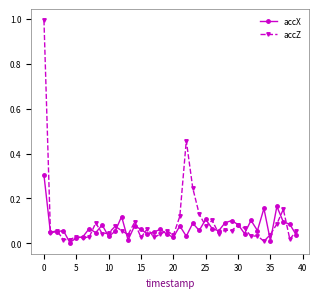

Which series has the largest total across all categories?

accZ